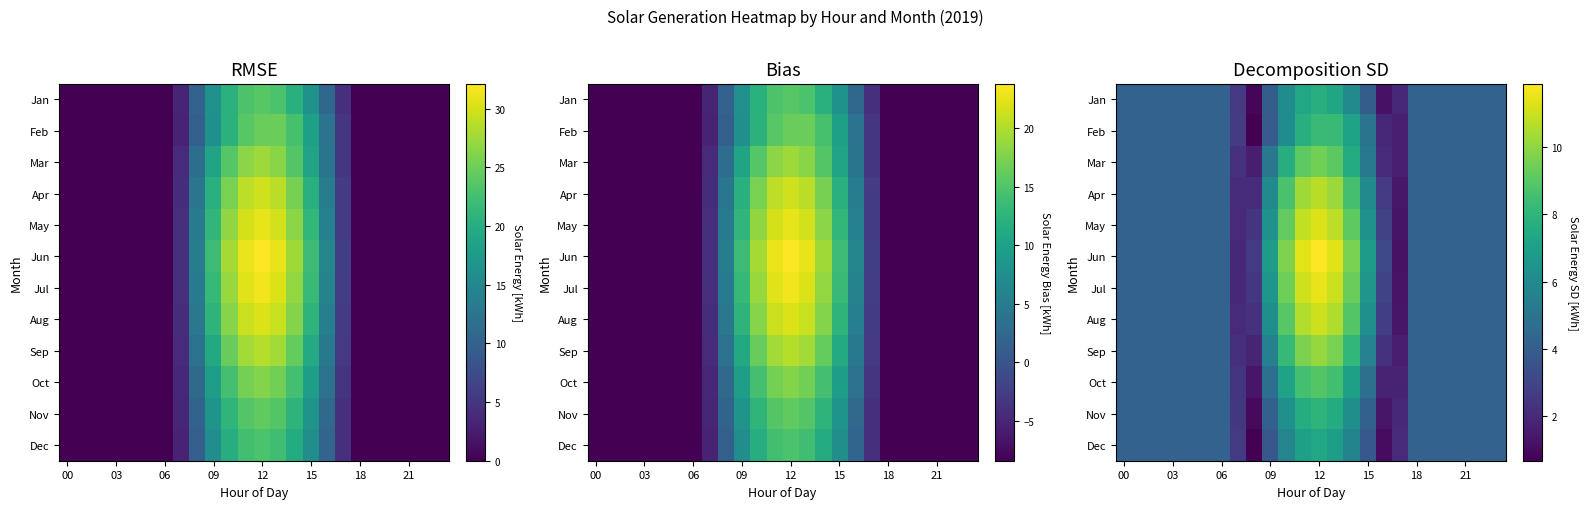

What is the smallest value displayed?

0.7